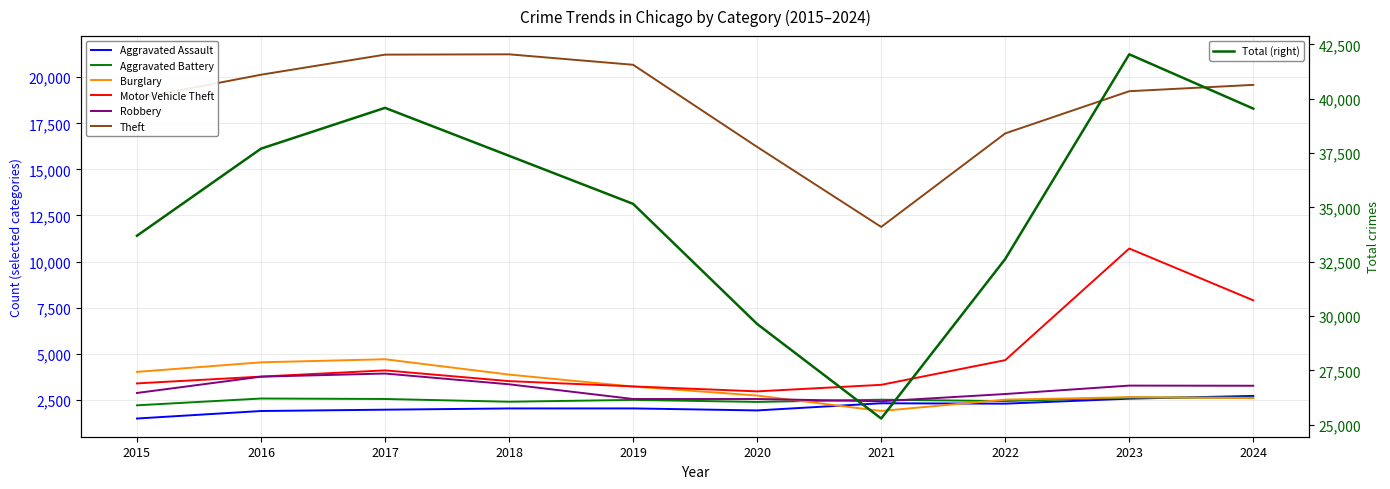

Where is the first local maximum for Robbery?

2017